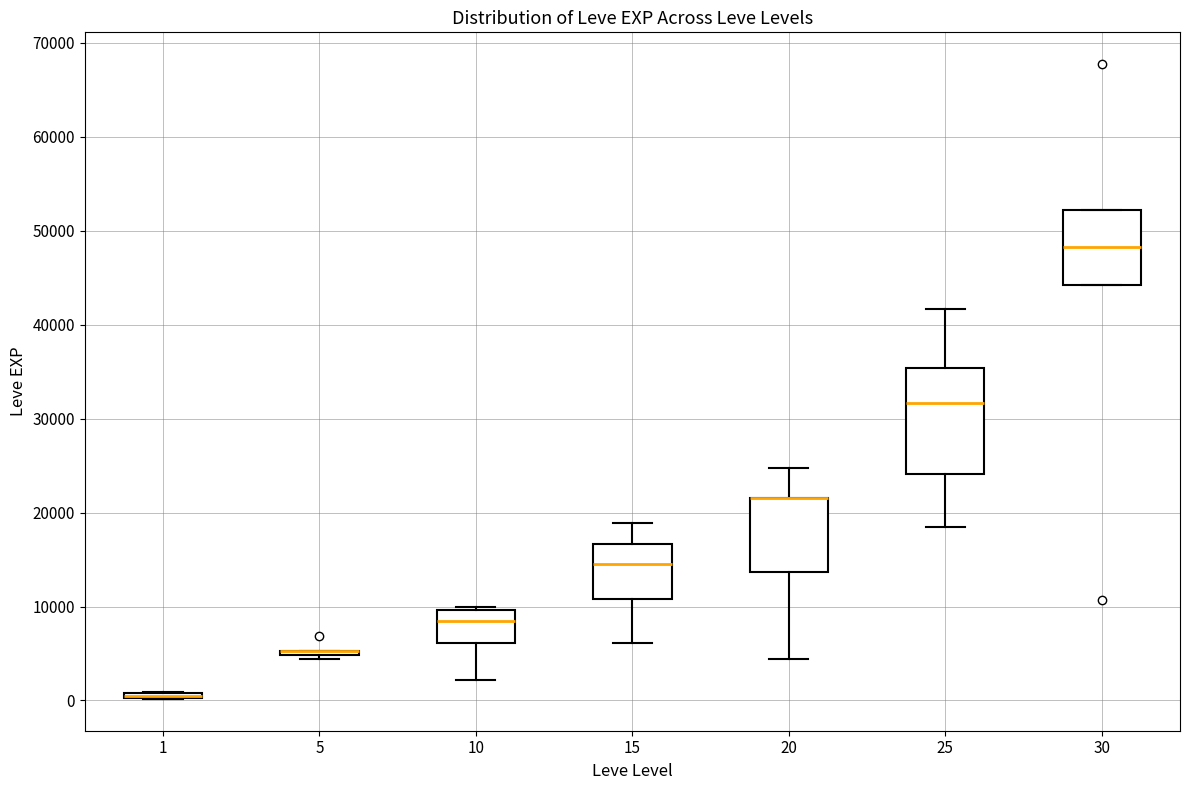

Where is the lower edge of the box at x = 1 on the y-axis? The values are not printed on the chart, so give them approximately, as read against the axis.

0